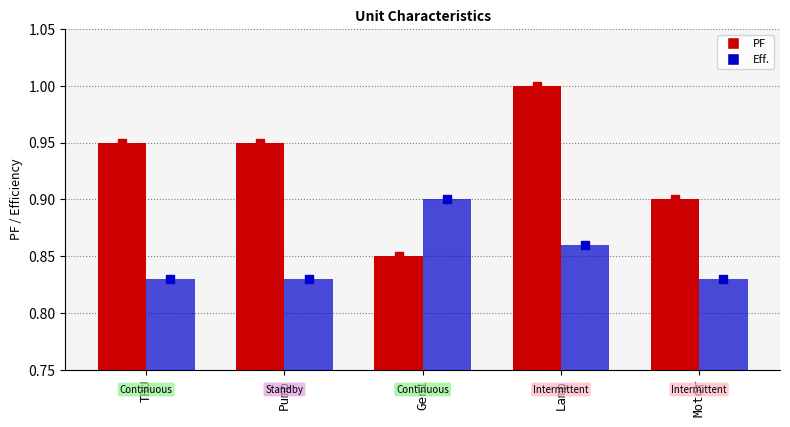

What are all the series names shown in the legend?

PF, Eff.